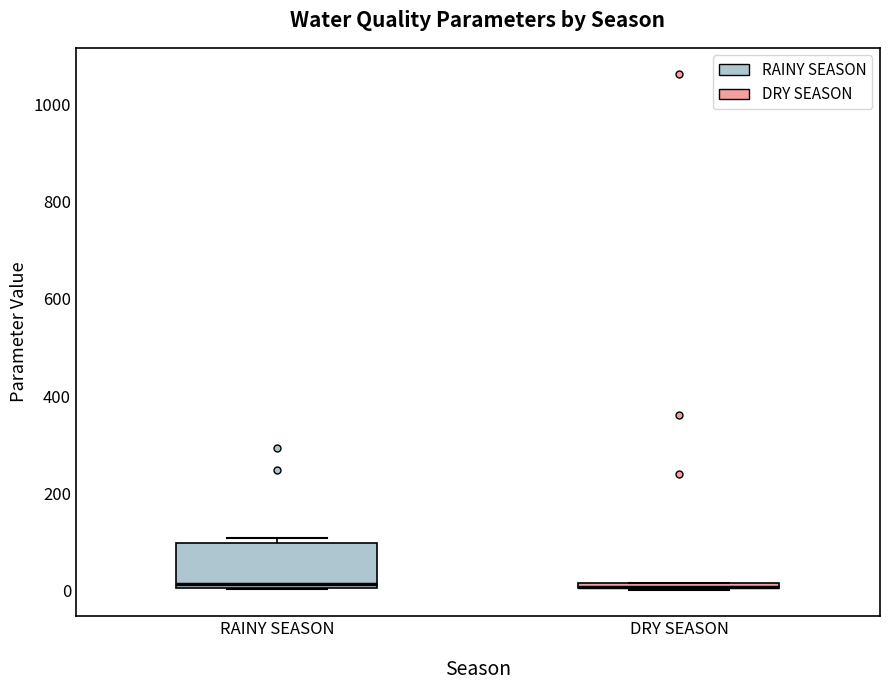

Which box is the tallest, from its lower edge to its upper edge?

RAINY SEASON